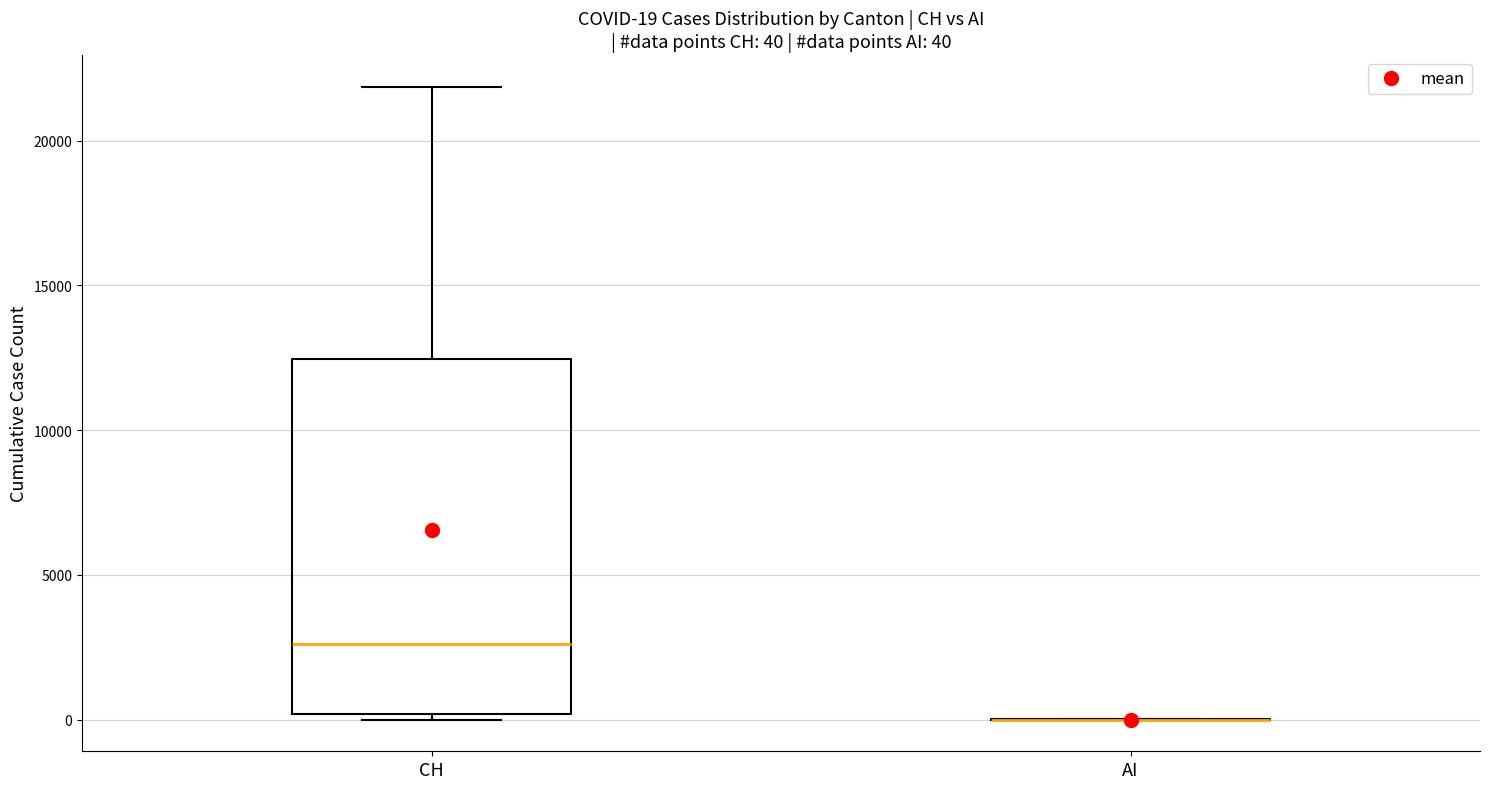

Comparing the boxes themselves (not the whiskers), which one is the tallest?

CH